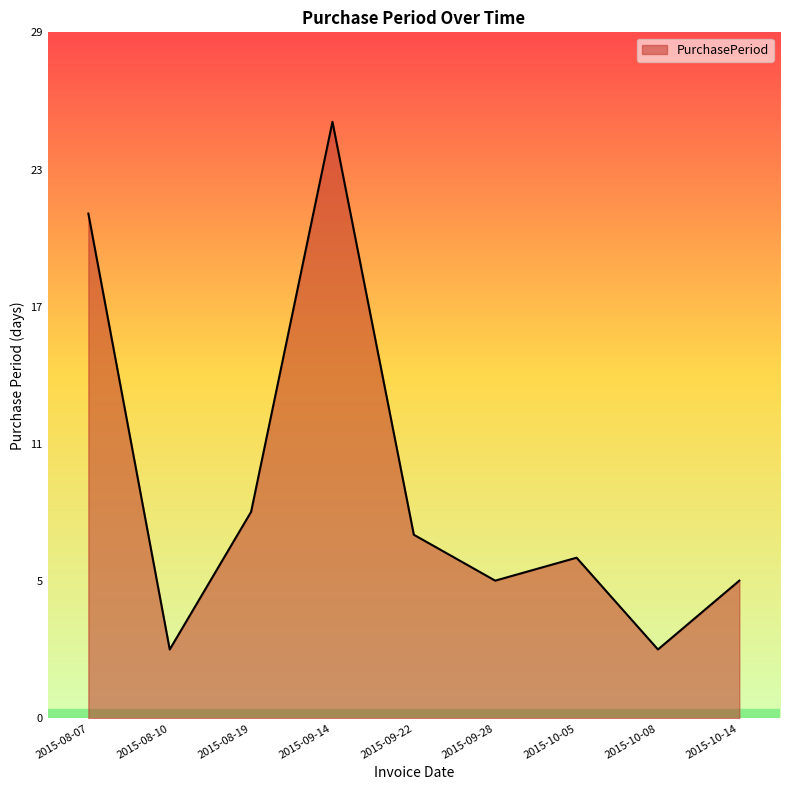

Does the chart have visible grid lines?

No